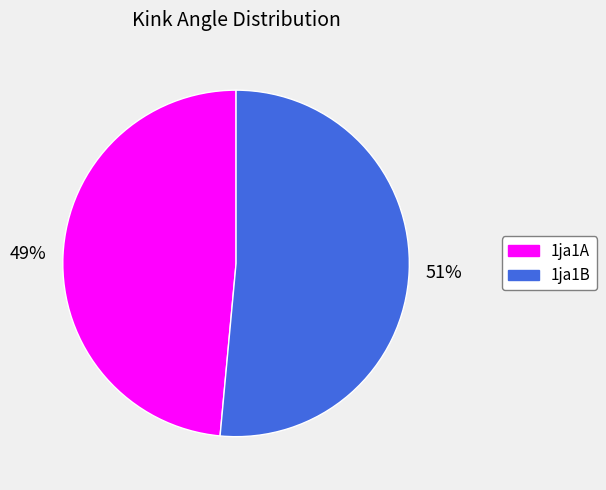

Which has a higher value, 1ja1B or 1ja1A?

1ja1B